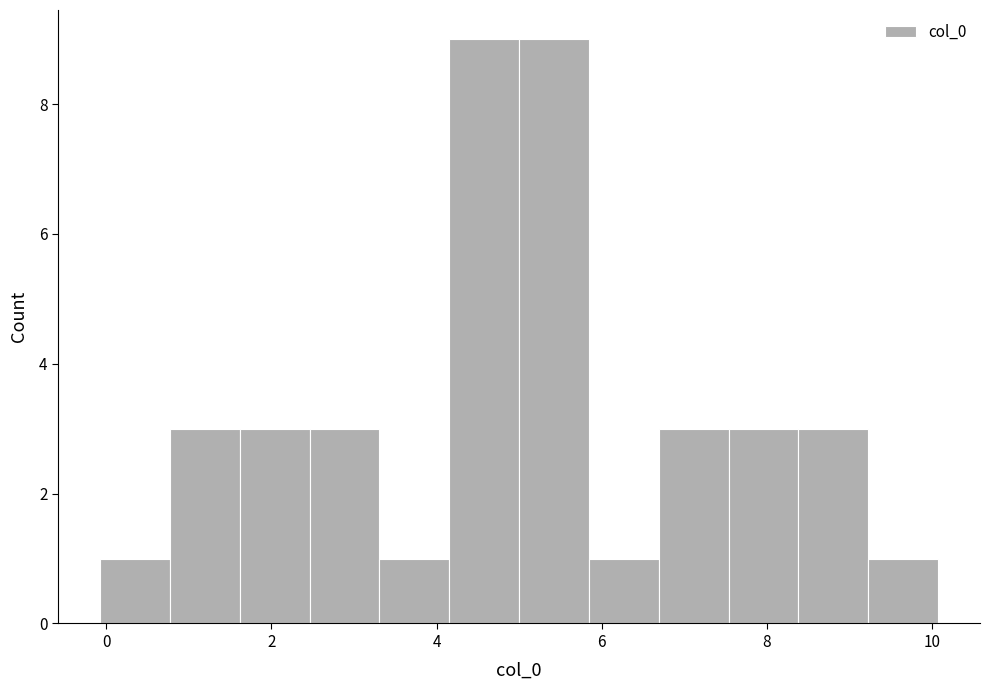

Reading left to right, list every bar in this chart as the range it spans on the x-axis followed by its height. Neither the bar edges nor the heights are printed on the chart, so give them approximately, as read against the axes.

0.0 to 0.8: 1
0.8 to 1.6: 3
1.6 to 2.4: 3
2.4 to 3.4: 3
3.4 to 4.2: 1
4.2 to 5.0: 9
5.0 to 5.8: 9
5.8 to 6.6: 1
6.6 to 7.6: 3
7.6 to 8.4: 3
8.4 to 9.2: 3
9.2 to 10.0: 1